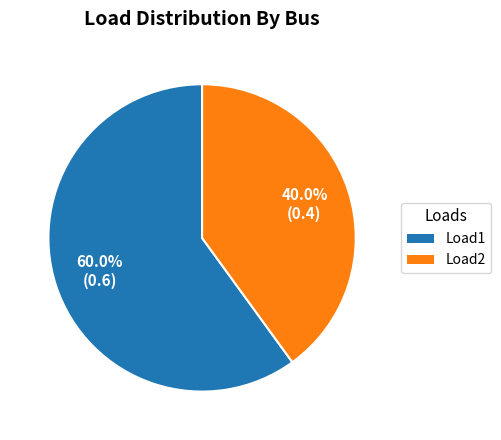

Does any single category account for the majority?

Yes